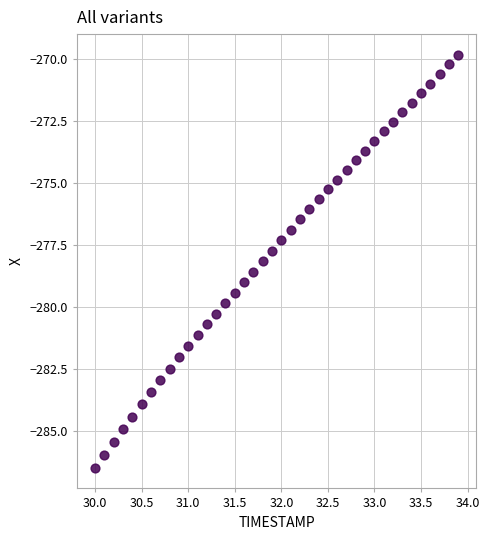

What is the range of X values (max minus min)?

3.9